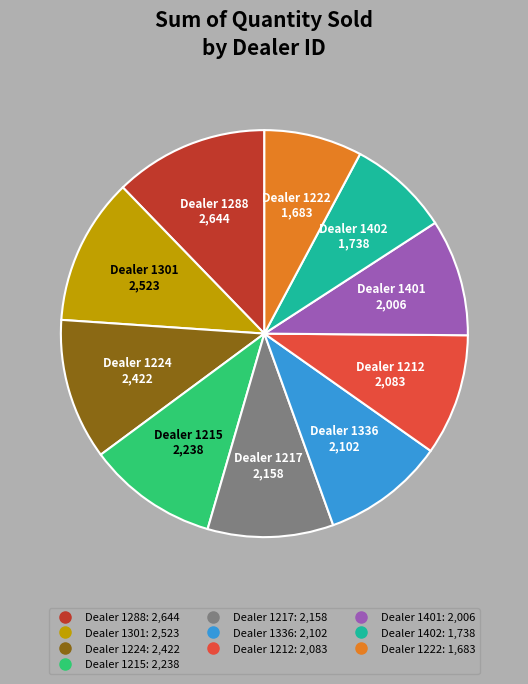

Is there any slice that represents more than half of the pie?

No